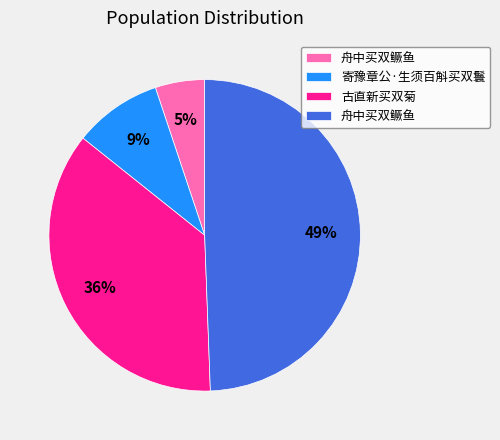

To the nearest percent, what is the difference between the largest and smallest slice percentages?

44%